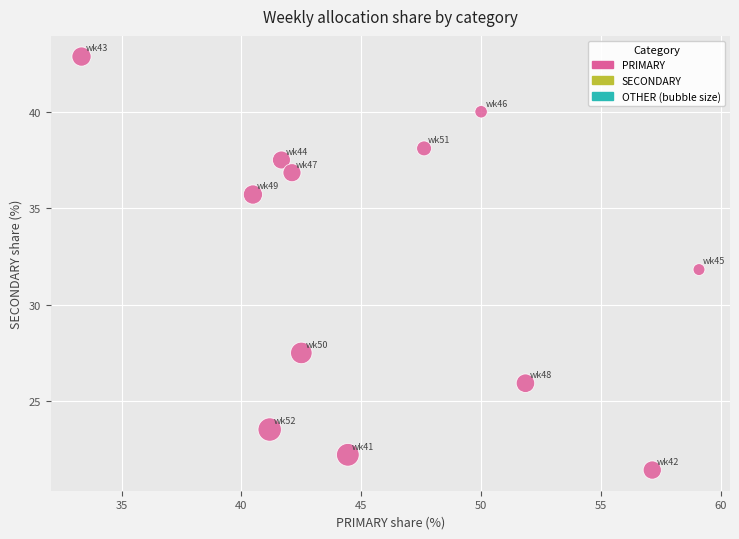

What is the average Y value?

32.0